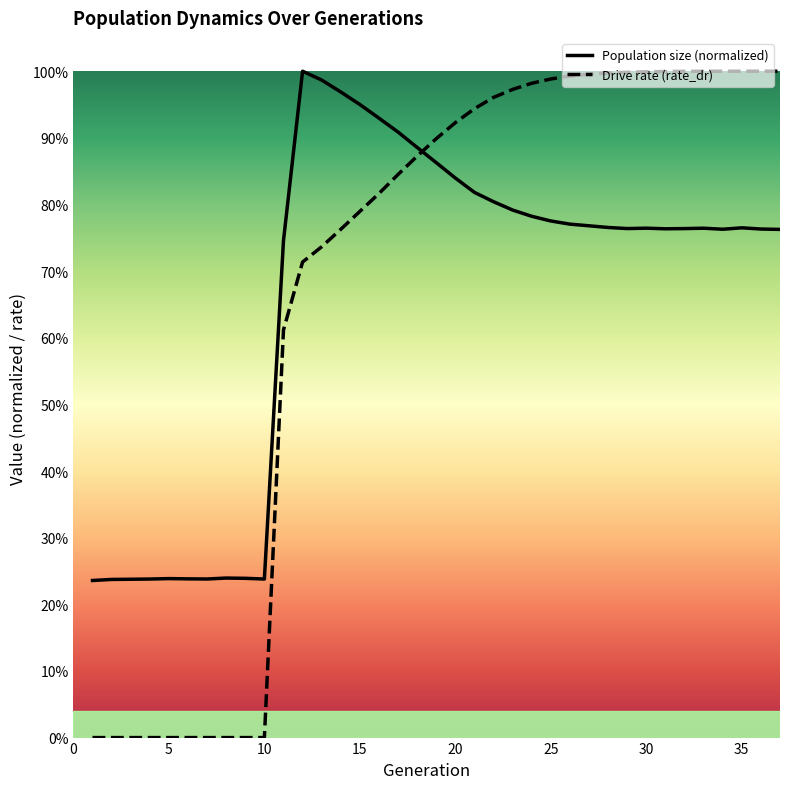

What is the value of the rate_dr point at the 16th from the left?

0.8